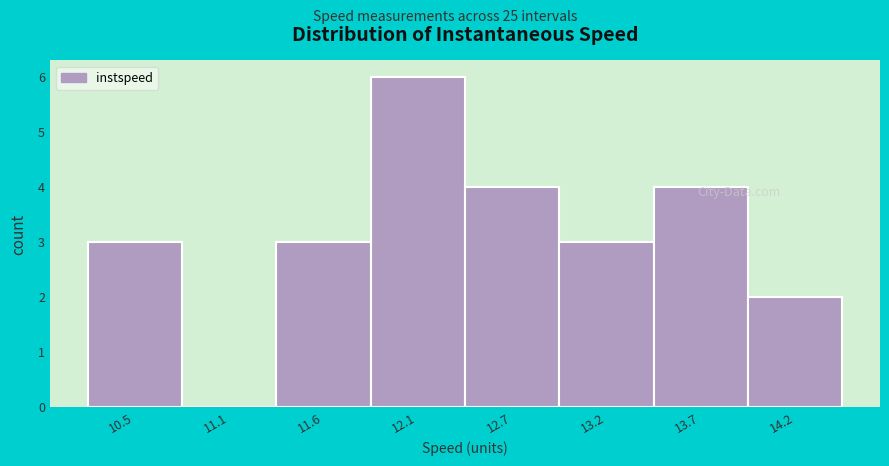

Reading right to left, transcribe all the data shown in this chart.

14.2=2	13.7=4	13.2=3	12.7=4	12.1=6	11.6=3	11.1=0	10.5=3